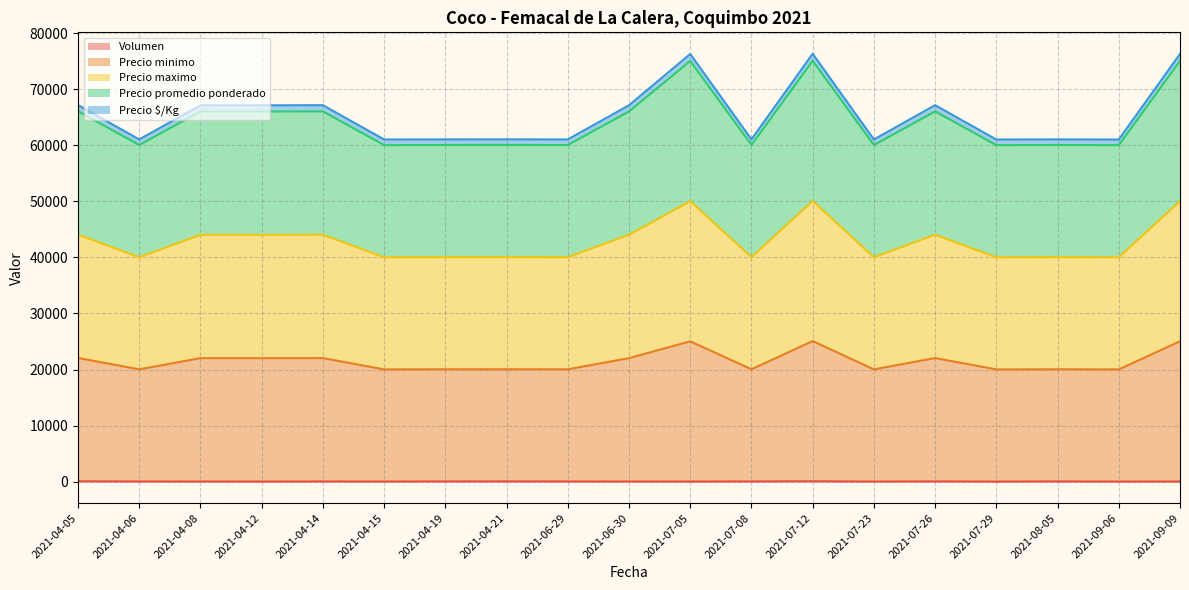

Does the chart have visible grid lines?

Yes